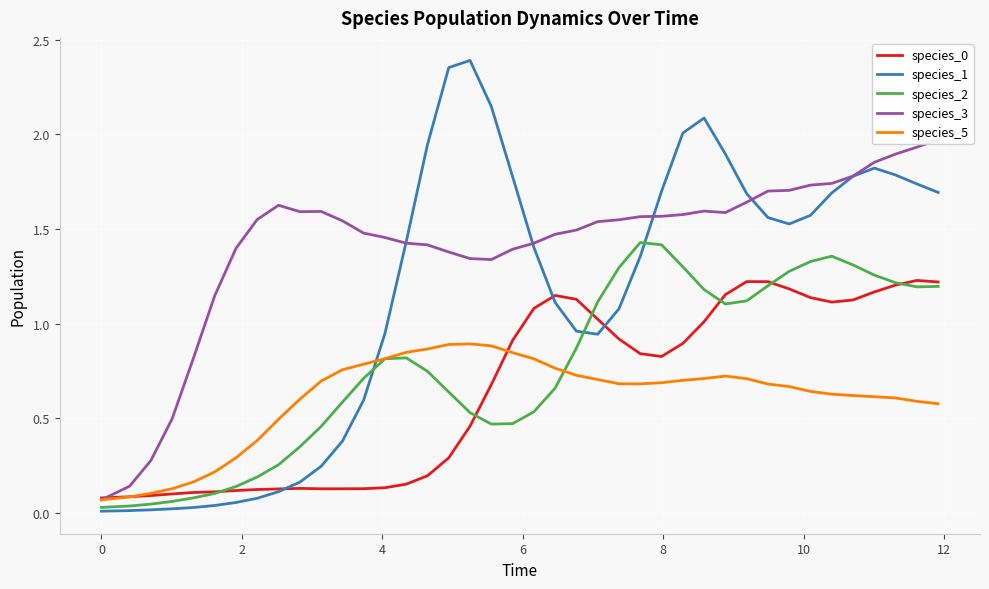

How many interior local peaks does the species_0 series have?

4